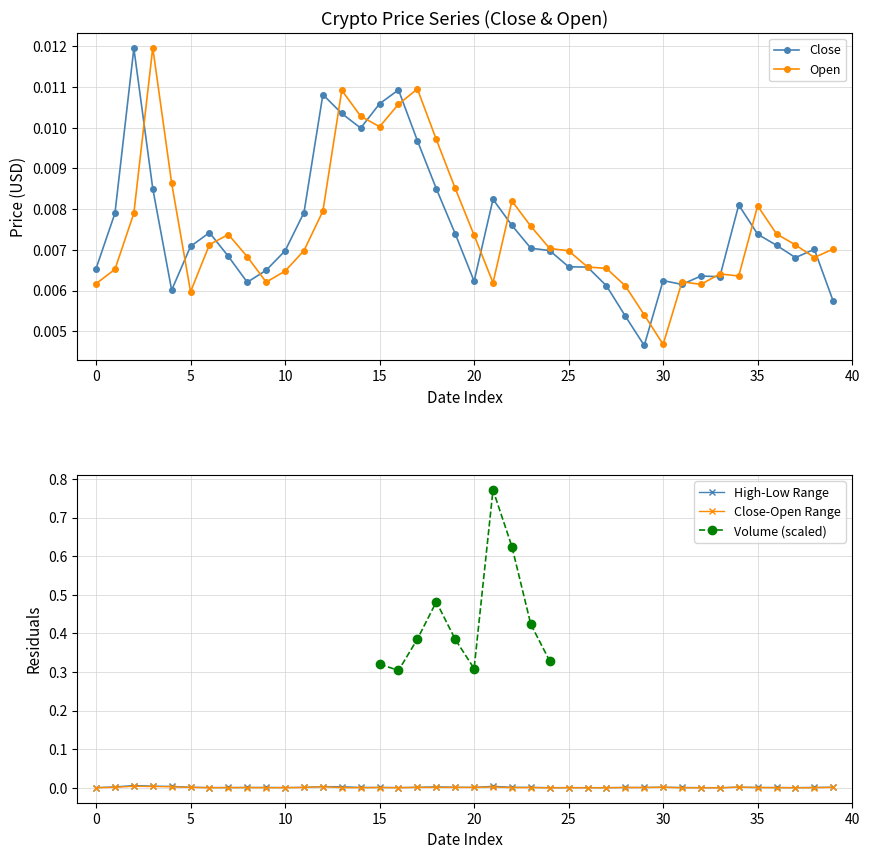

Is this an area chart (filled region under the line)?

No